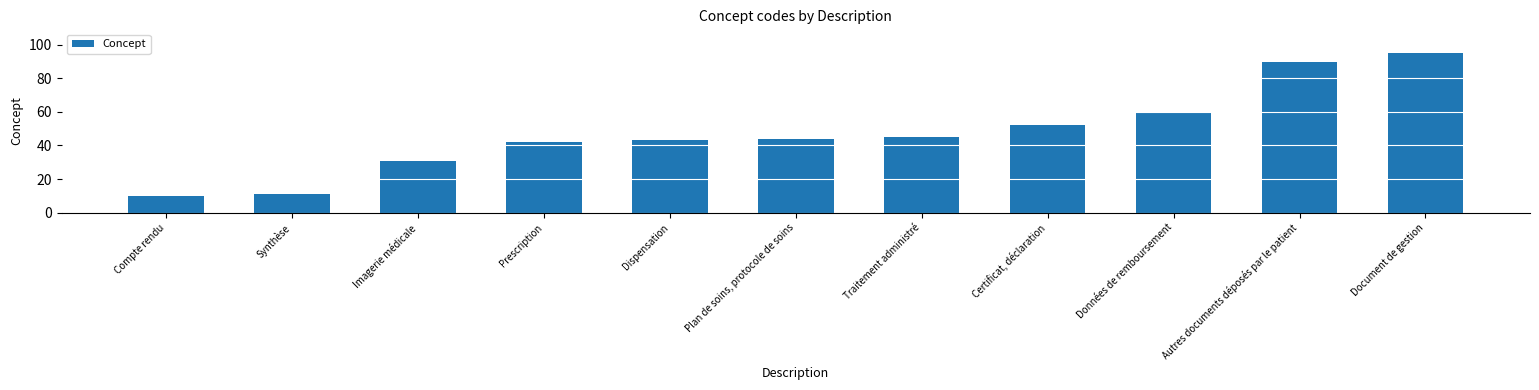

Are the bars horizontal?

No